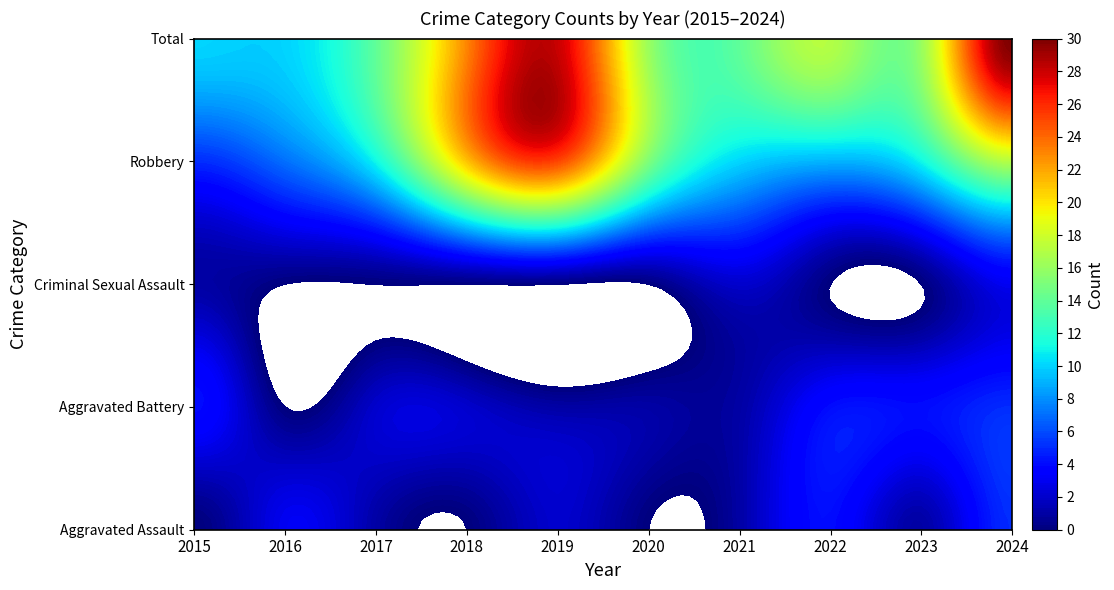

How many data points in Aggravated Battery are above 2?

4